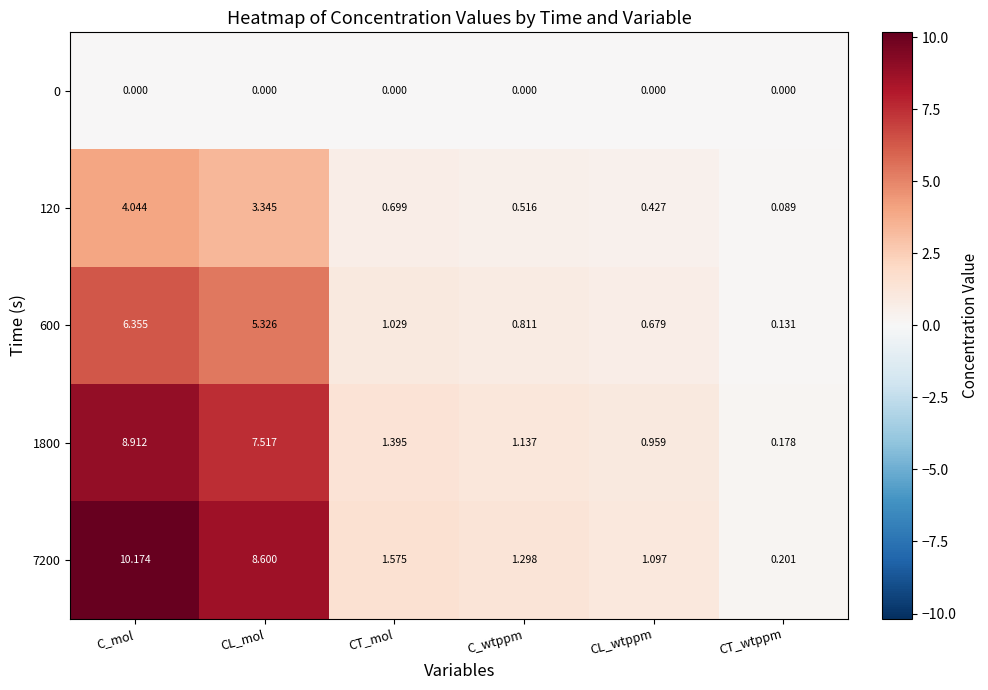

List the series in order of their peak value, highest first.

7200, 1800, 600, 120, 0